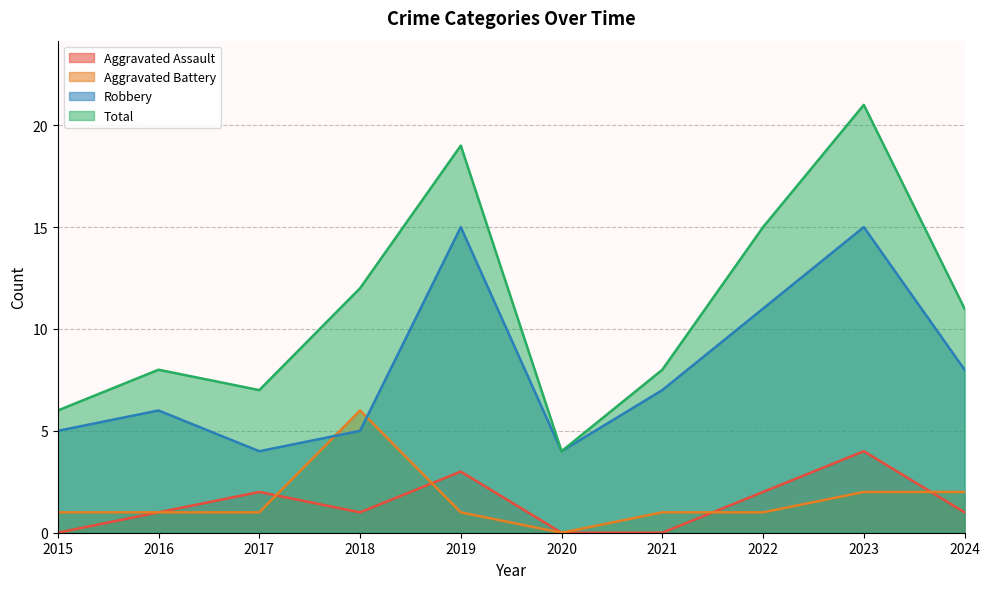

How many values in the Robbery series are below 7?

5